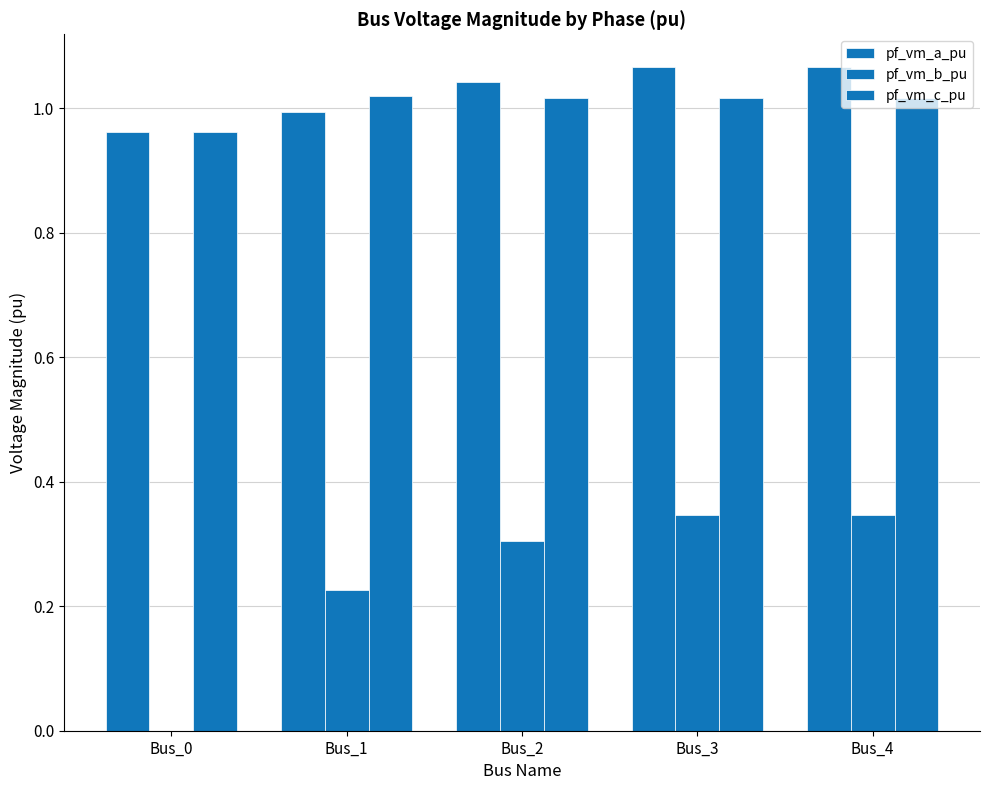

At which label does pf_vm_b_pu reach its minimum?

Bus_0